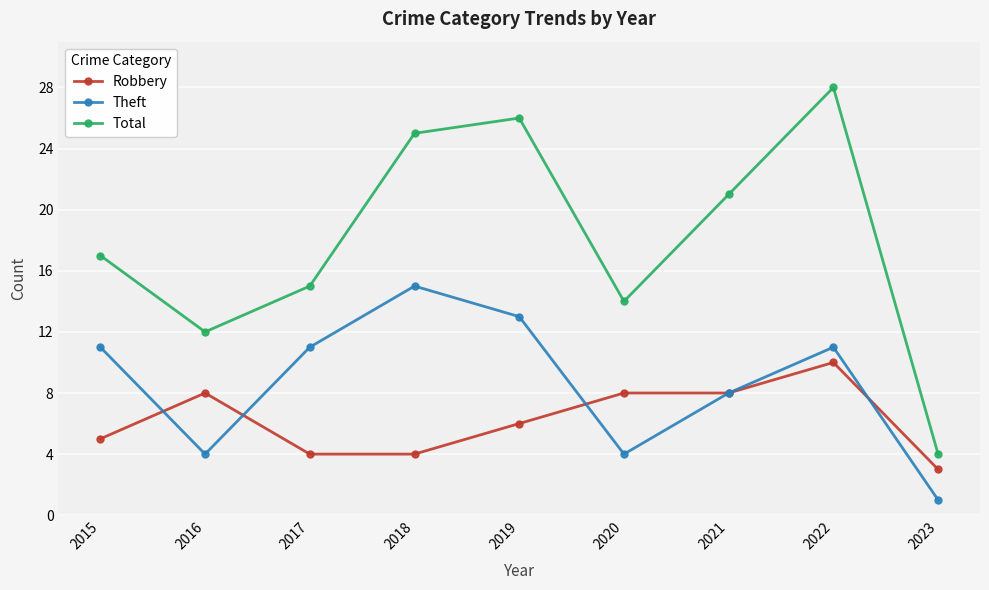

What is the minimum value shown in the chart?

1